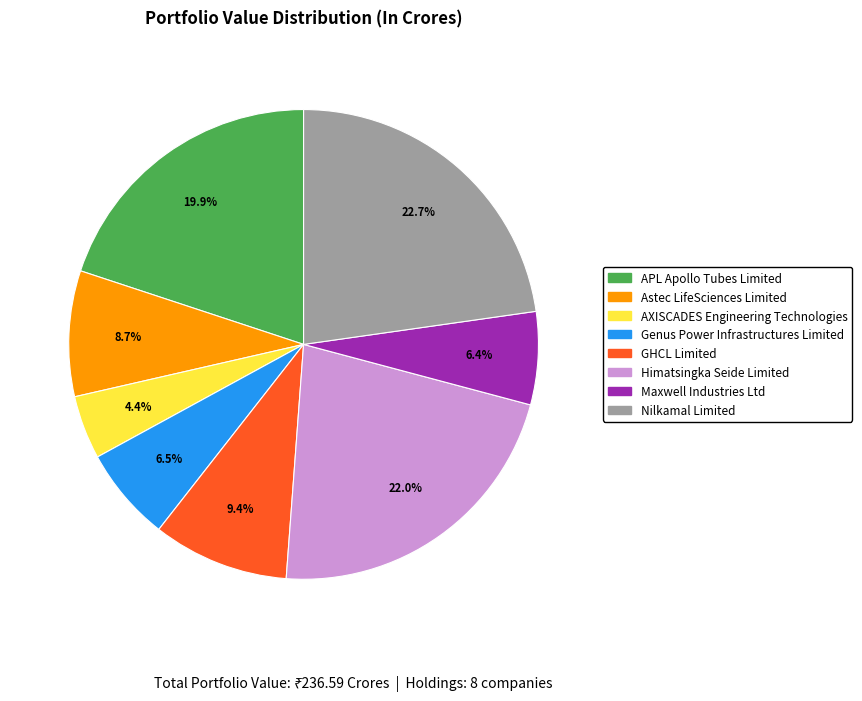

How many slices are in this pie chart?

8